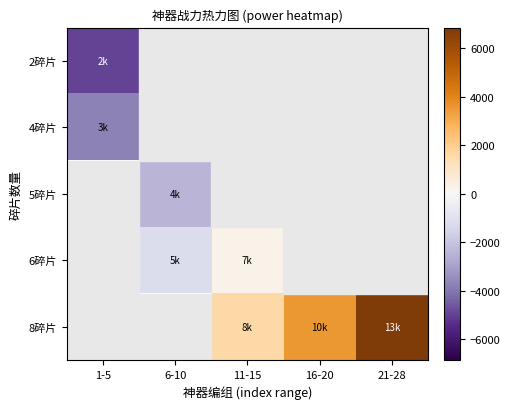

What is the maximum value shown in the chart?

6855.1